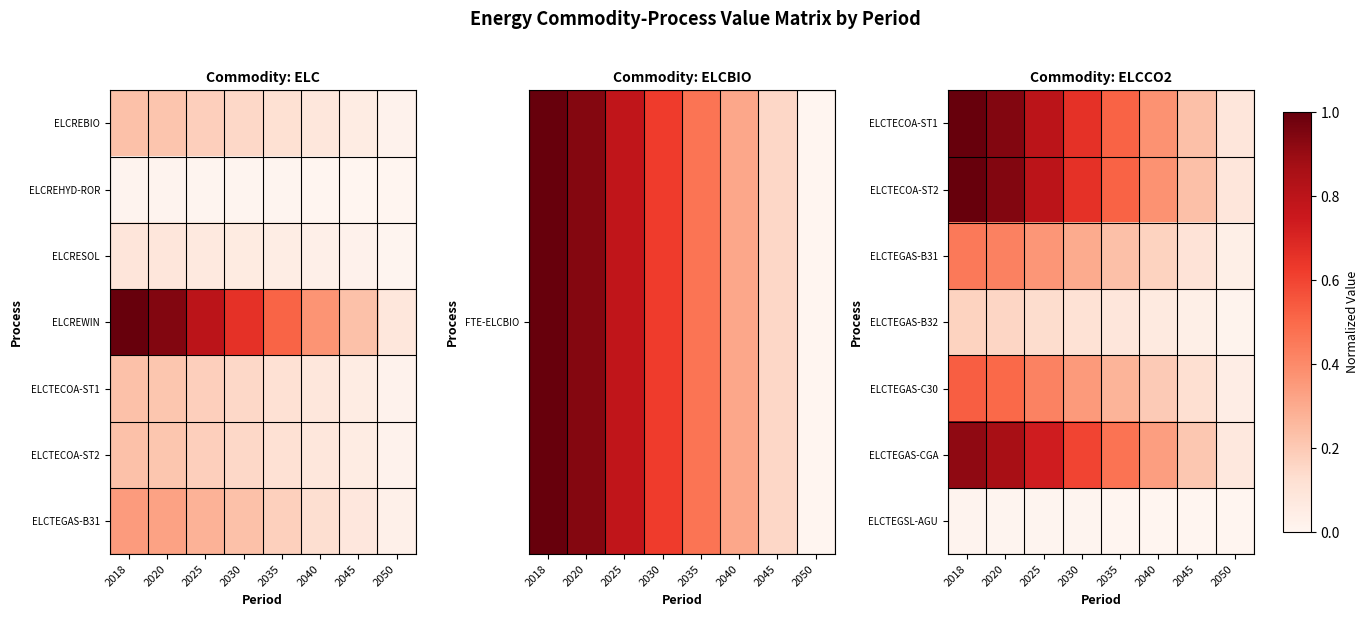

List the labels in order of ELCTEGAS-B32 value, largest first.

2018, 2020, 2025, 2030, 2035, 2040, 2045, 2050